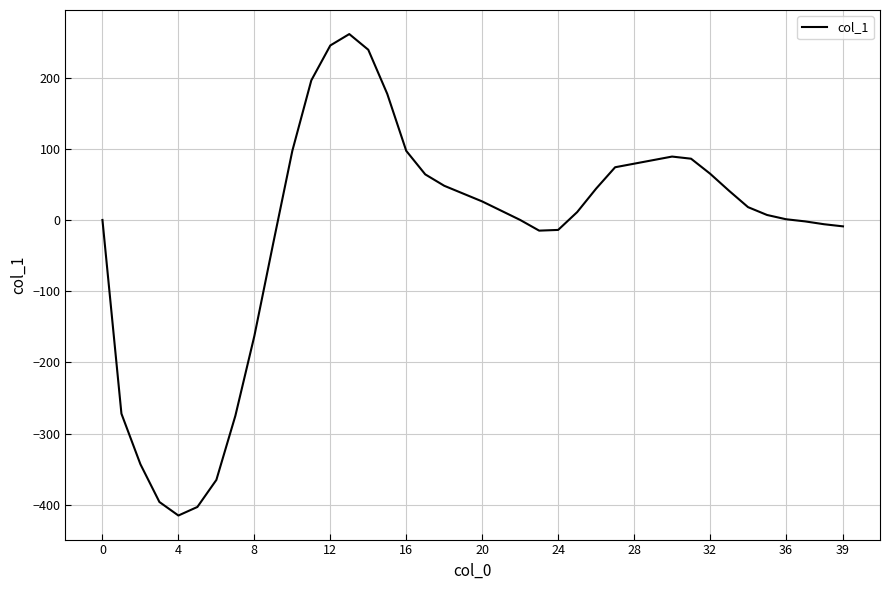

What is the difference between the maximum and minimum values?

676